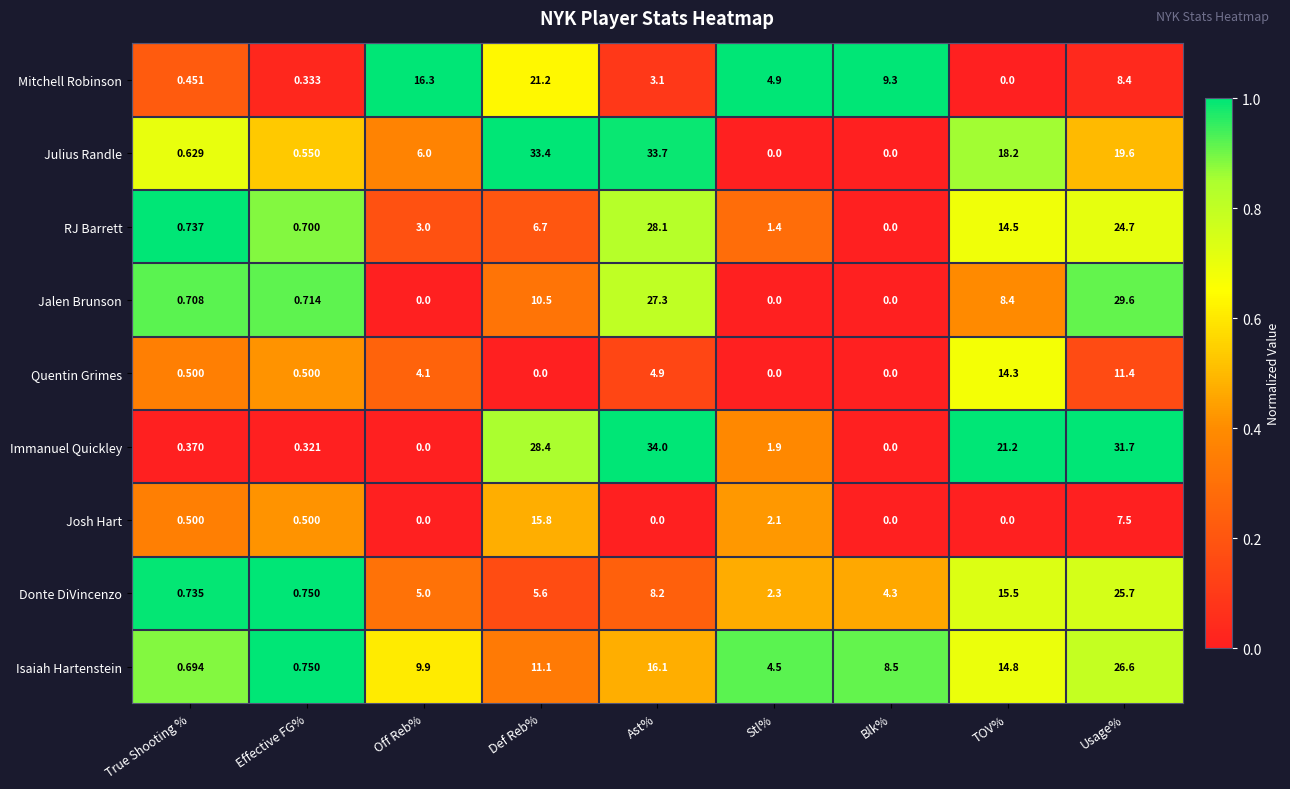

List the labels in order of Donte DiVincenzo value, smallest first.

True Shooting %, Effective FG%, Stl%, Blk%, Off Reb%, Def Reb%, Ast%, TOV%, Usage%